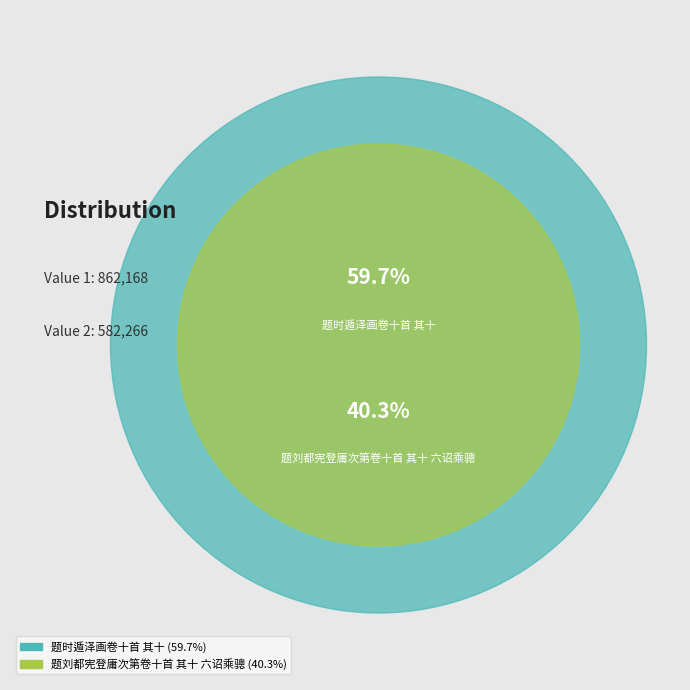

How many segments does this pie chart have?

2